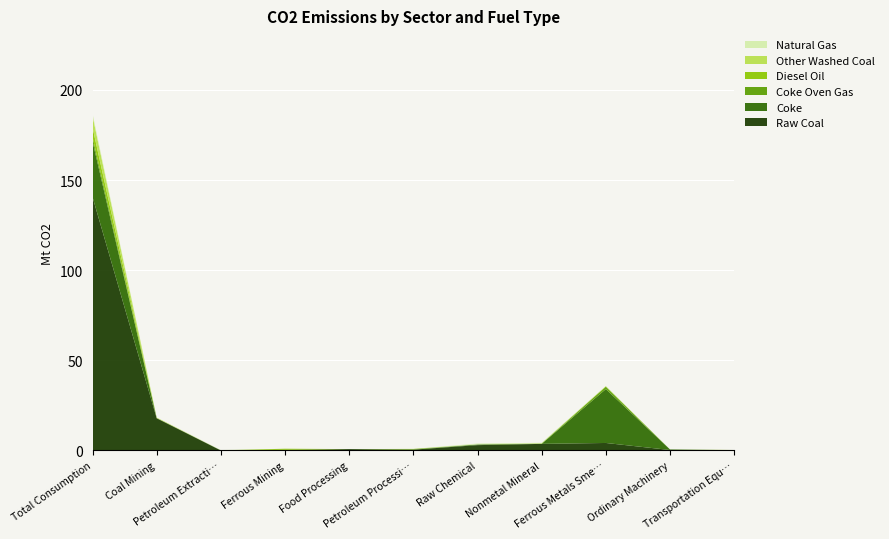

Reading left to right, transcribe all the data shown in this chart.

Raw Coal: 140.6	17.8	0.0	0.3	0.7	0.4	2.9	3.6	4.1	0.2	0.1
Coke: 30.9	0.1	0.0	0.0	0.0	0.0	0.4	0.0	29.9	0.3	0.0
Coke Oven Gas: 2.4	0.0	0.0	0.0	0.0	0.3	0.0	0.1	1.3	0.0	0.0
Diesel Oil: 5.3	0.1	0.0	0.6	0.0	0.1	0.0	0.2	0.2	0.0	0.1
Other Washed Coal: 6.4	0.2	0.0	0.0	0.0	0.0	0.0	0.0	0.1	0.0	0.0
Natural Gas: 1.3	0.0	0.2	0.0	0.0	0.0	0.5	0.3	0.1	0.0	0.0